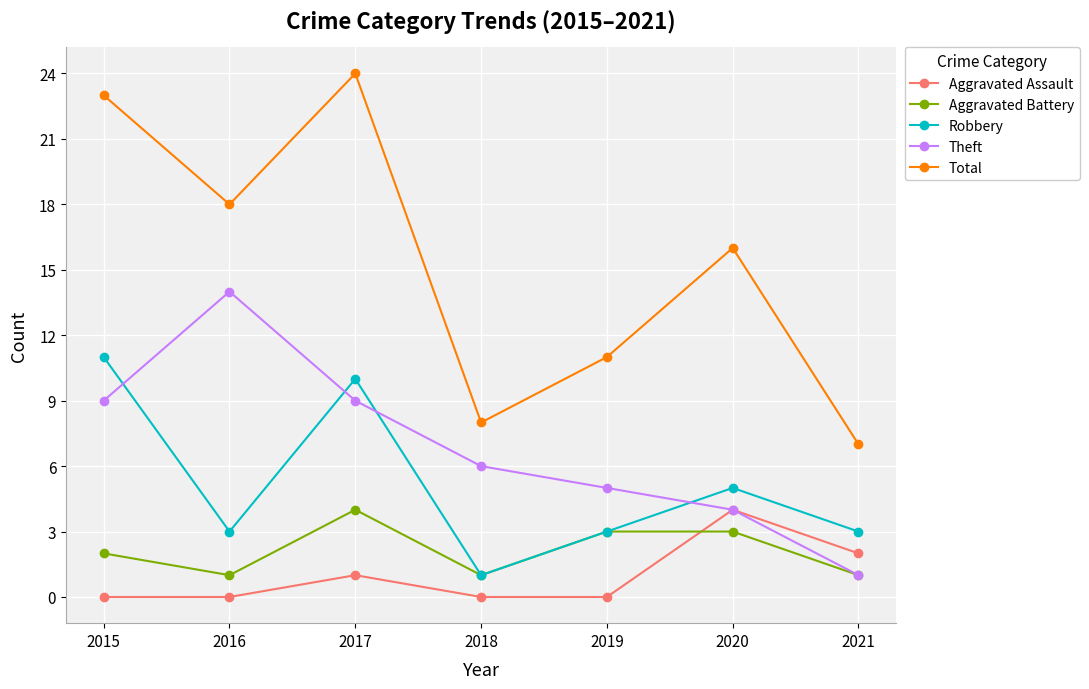

What is the value of the Aggravated Battery point at the 3rd from the left?

4